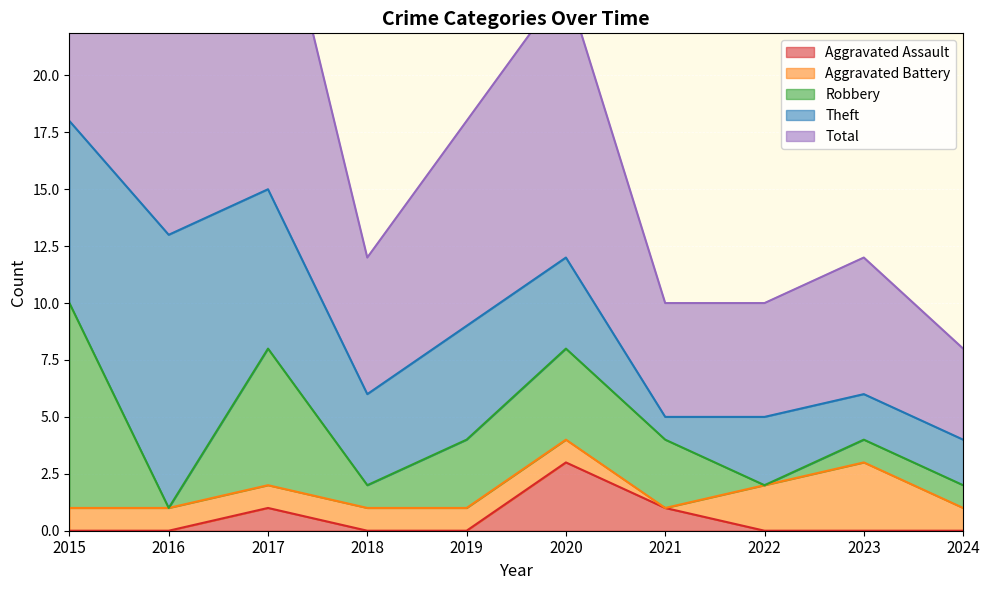

Where do Aggravated Assault and Aggravated Battery first cross each other?

2019 and 2020